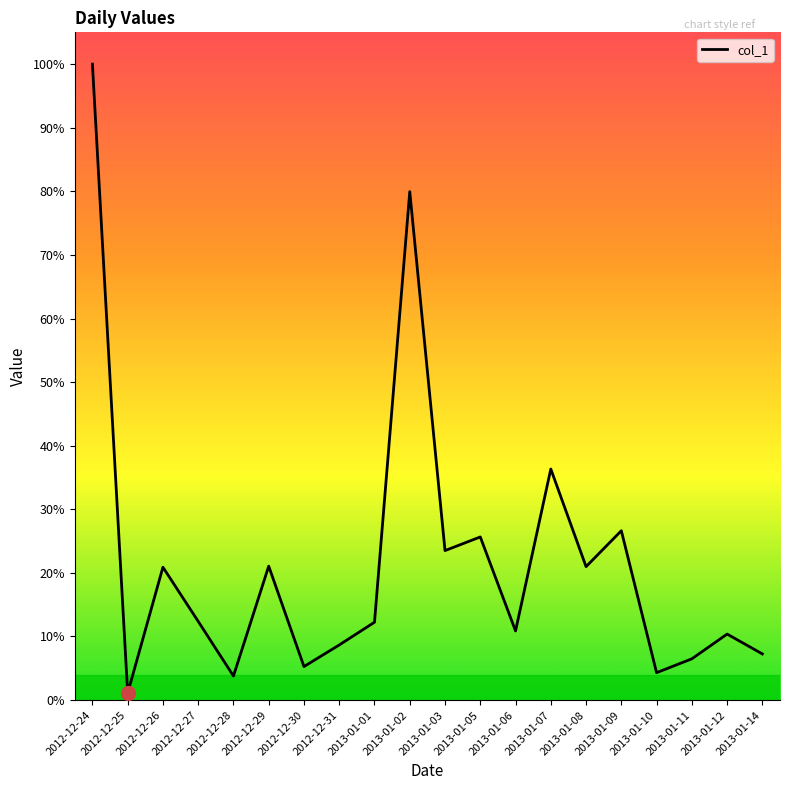

Reading left to right, transcribe all the data shown in this chart.

332.9	3.6	69.5	41.2	12.6	70.1	17.6	28.9	40.8	266.1	78.2	85.4	36.2	121.0	69.8	88.7	14.3	21.6	34.5	24.1